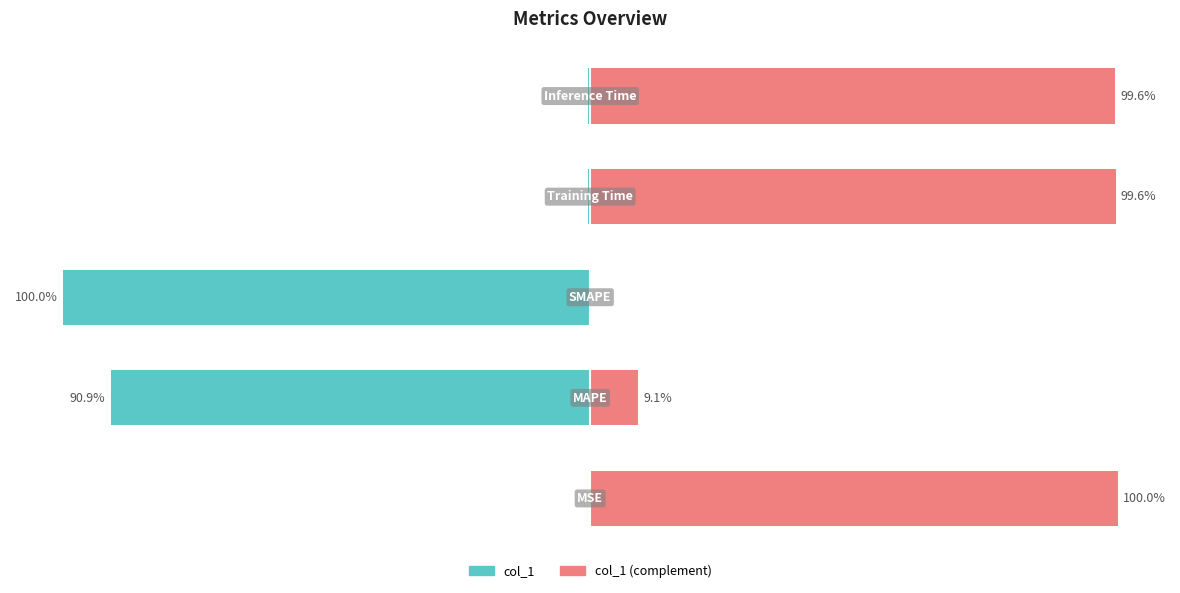

Reading left to right, extract all data points from this chart.

col_1 (complement): 0=100.0	1=9.1	2=0.0	3=99.6	4=99.6
col_1: 0=-0.0	1=-90.9	2=-100.0	3=-0.4	4=-0.4